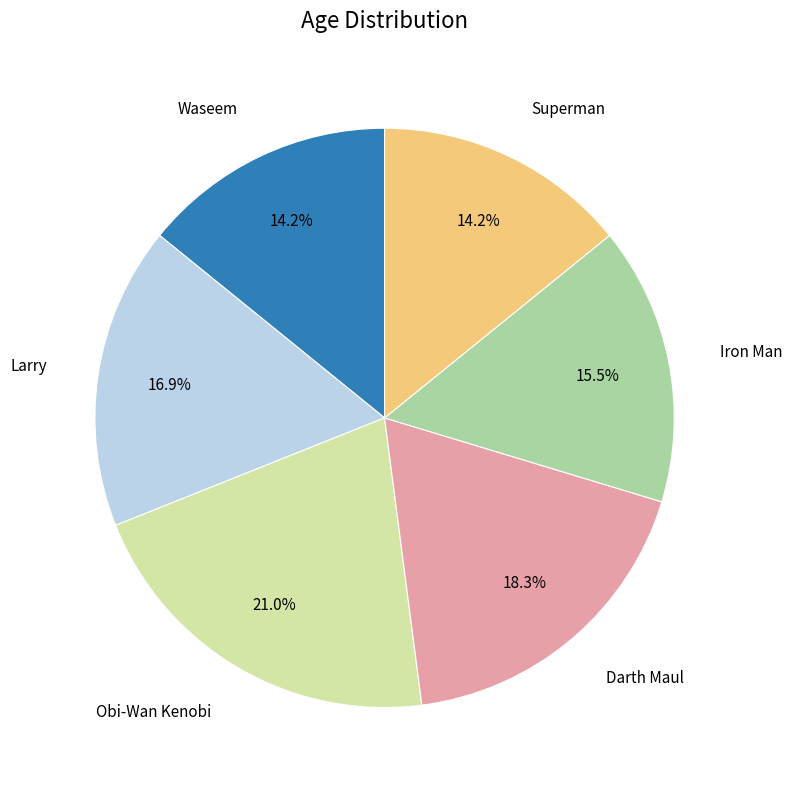

Is there a majority slice in this chart?

No